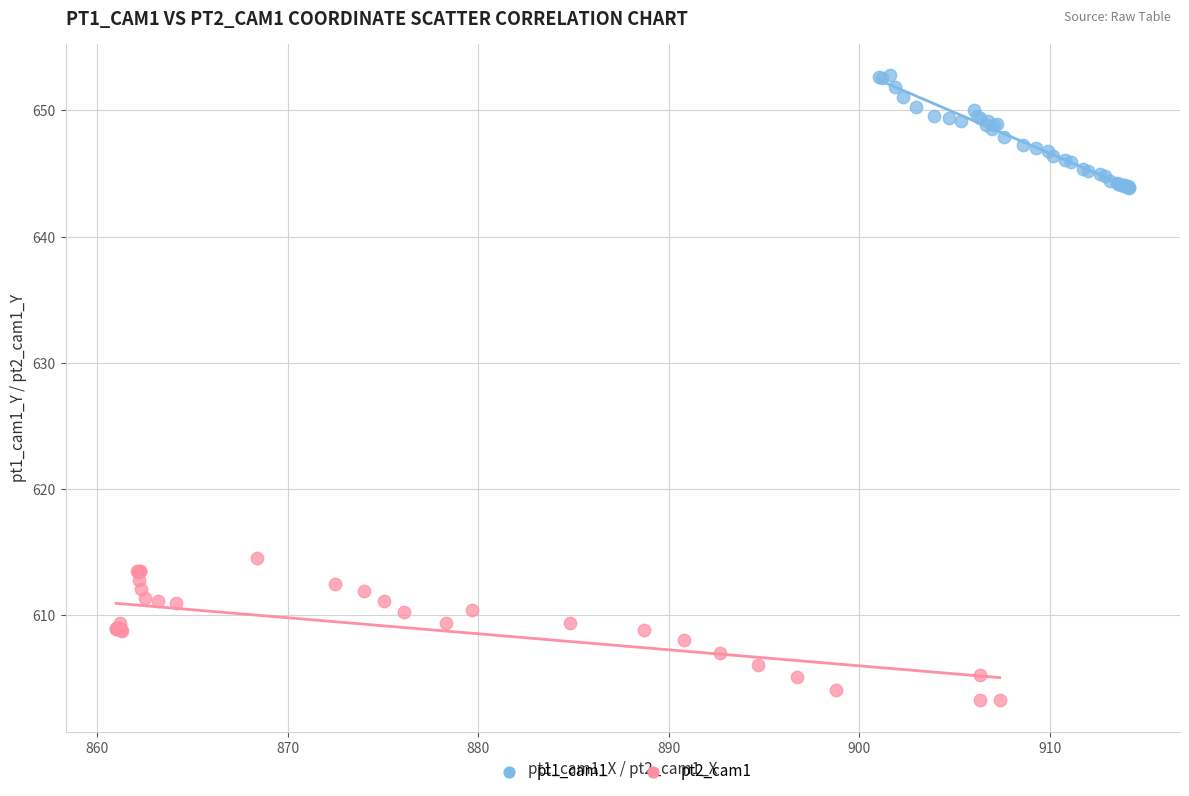

Which series contains the highest Y value?

pt1_cam1